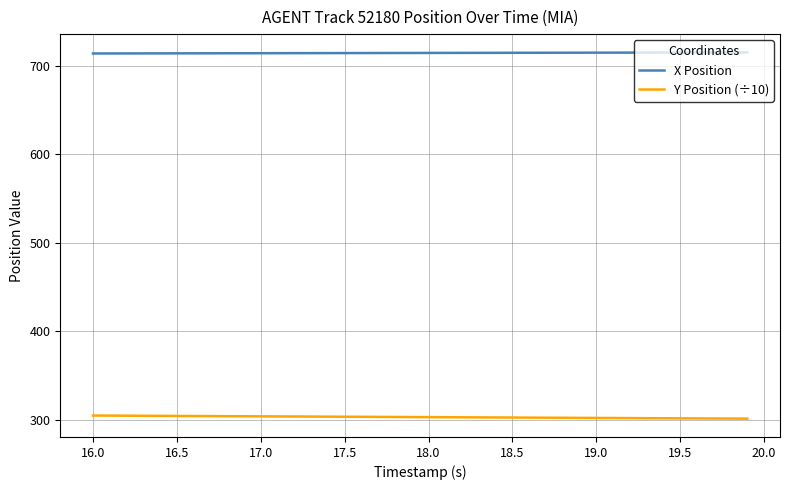

What is the greatest value displayed?

715.0